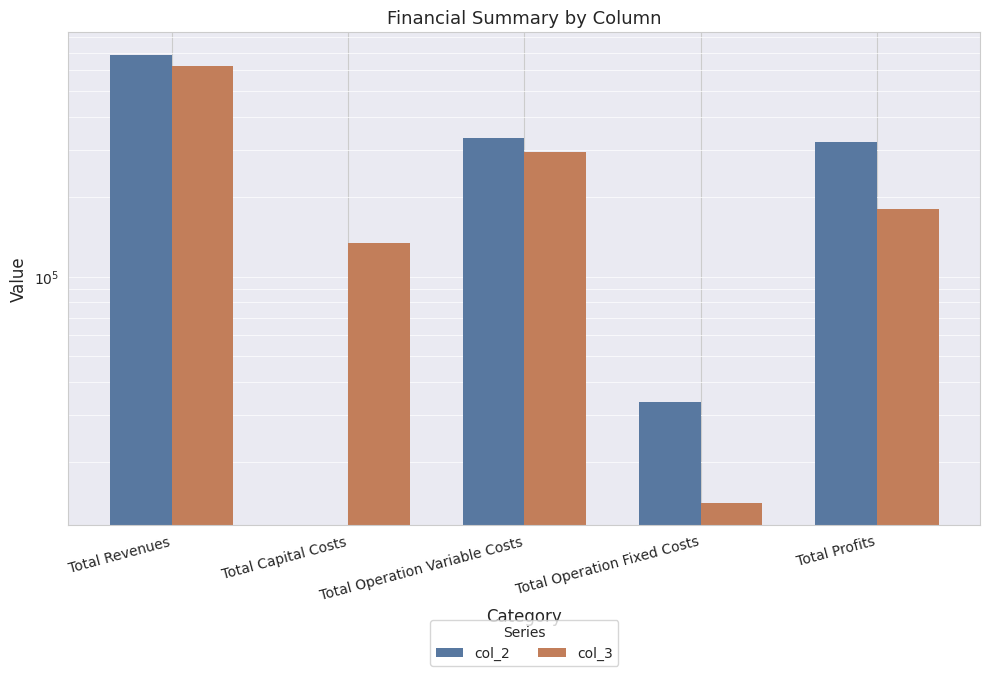

What is the total value across all series at Total Operation Variable Costs?

629209.6